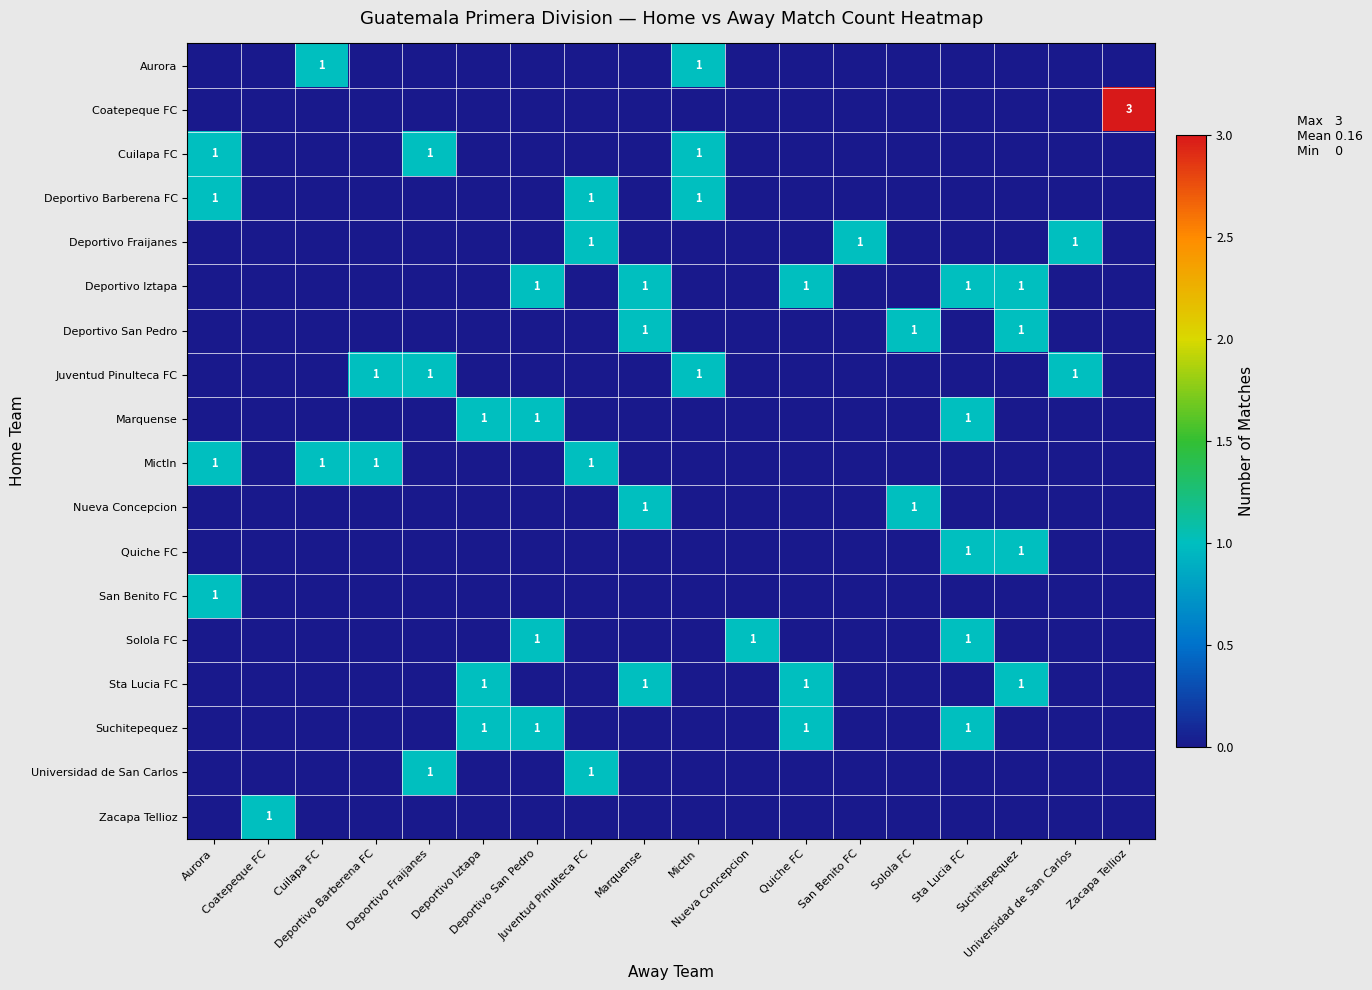

At which category is the sum across all series the highest?

Sta Lucia FC